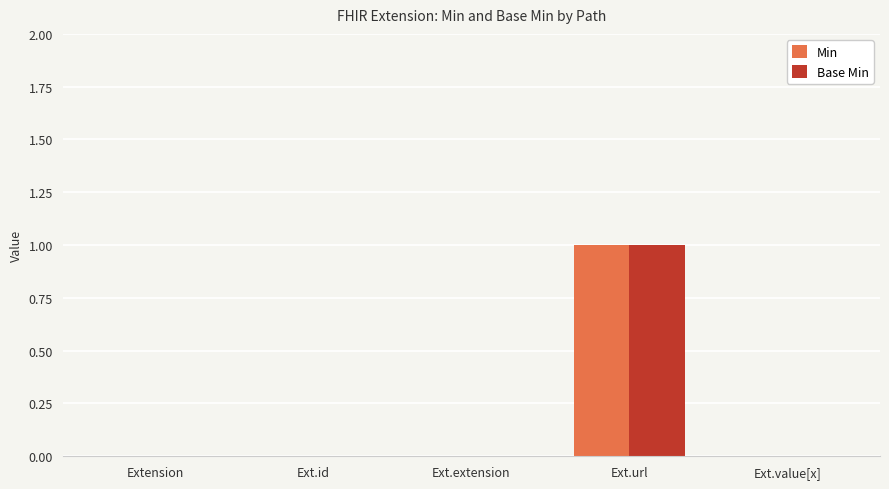

Which category has the highest value in the Min series?

Ext.url